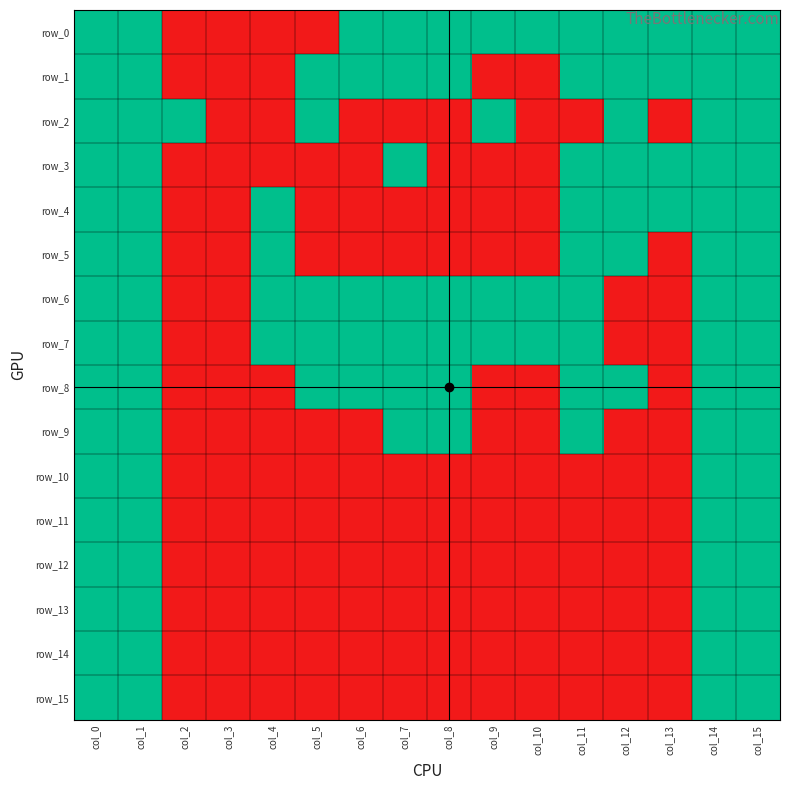

At how many categories does at least one series exceed 0?

15